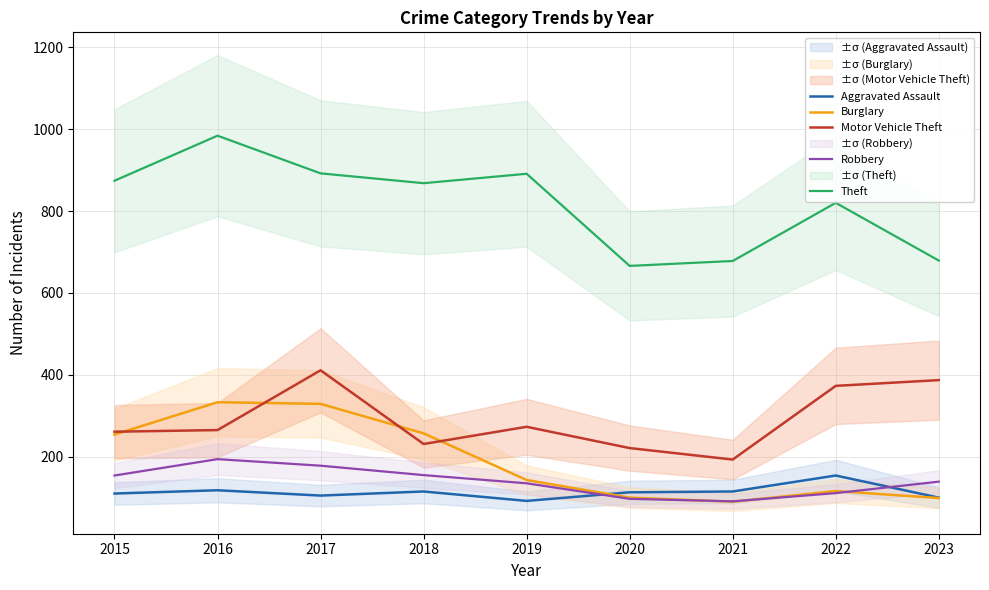

True or false: Theft and Burglary intersect in this chart.

False